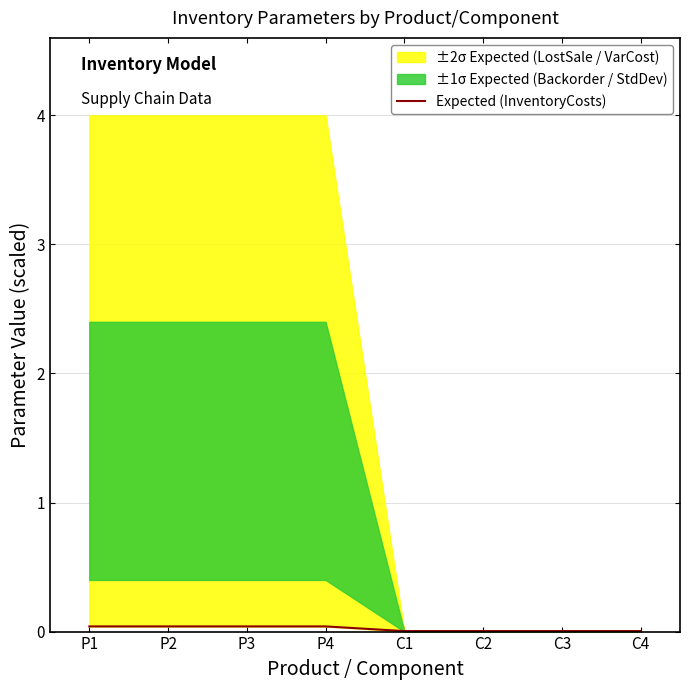

What is the label of the 8th point from the left?

C4